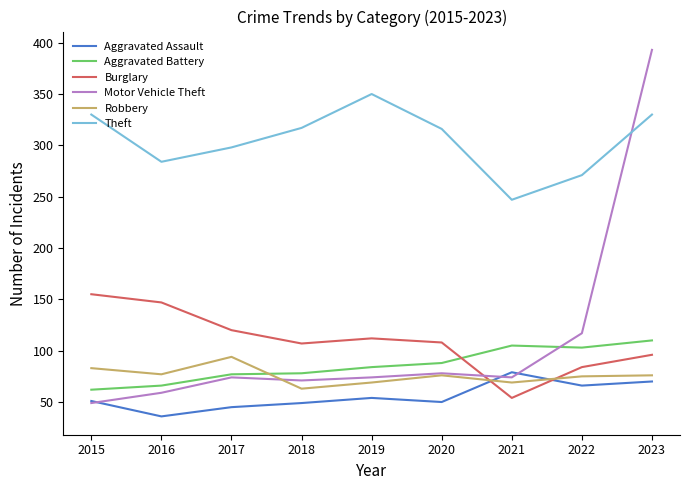

True or false: Burglary has a value of 96 at 2023.

True